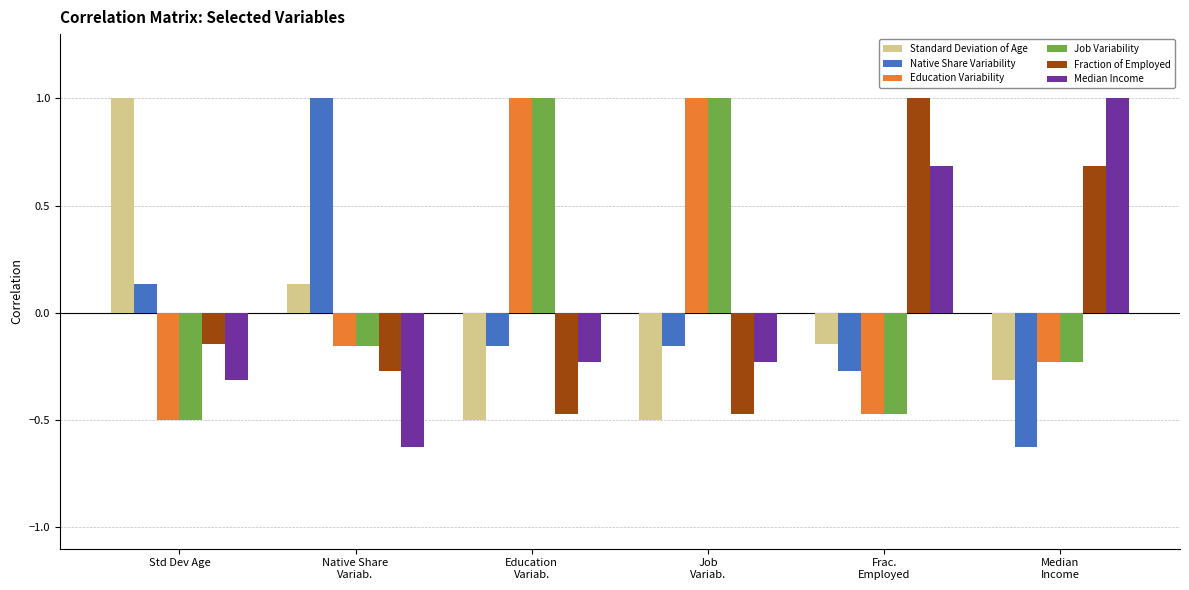

What is the highest value of the Job Variability series?

1.0